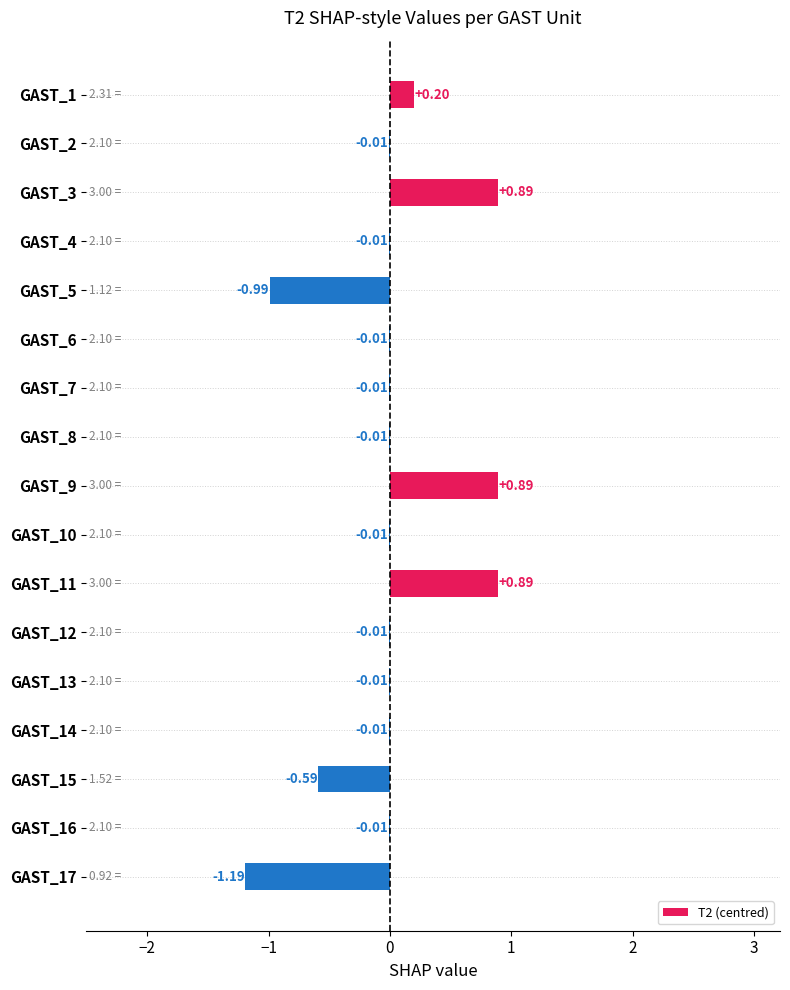

Which has a higher value, GAST_11 or GAST_16?

GAST_11